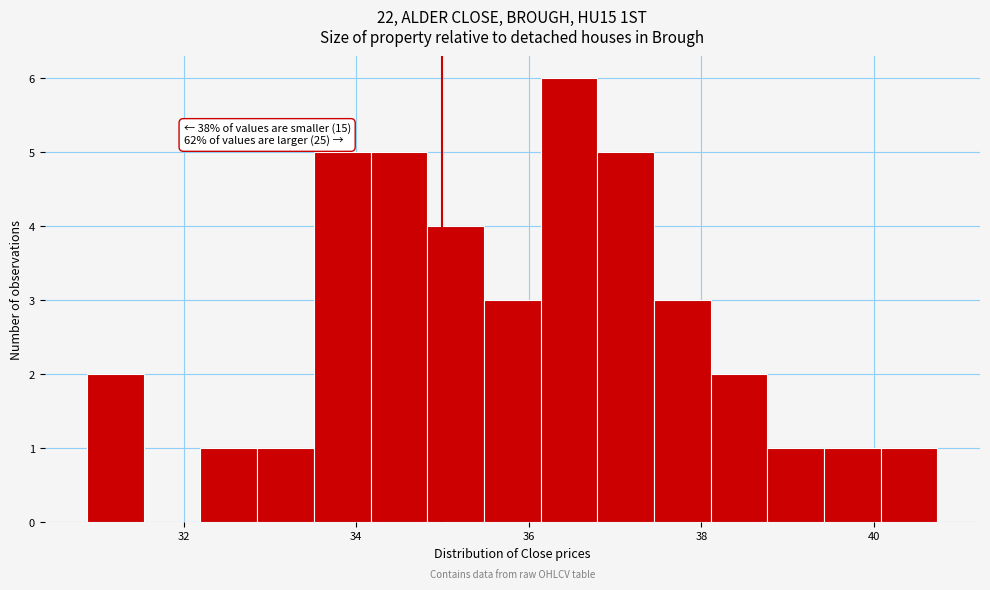

Read against the x-axis, roughly where is the centre of the tallest bar?

36.4